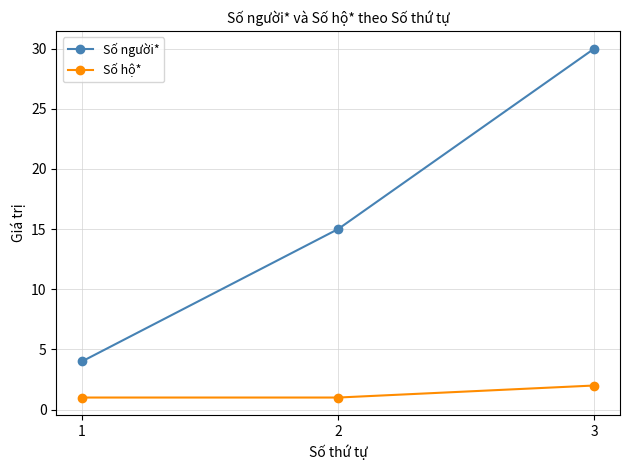

Is it true that Số người* equals 4 at 1?

True